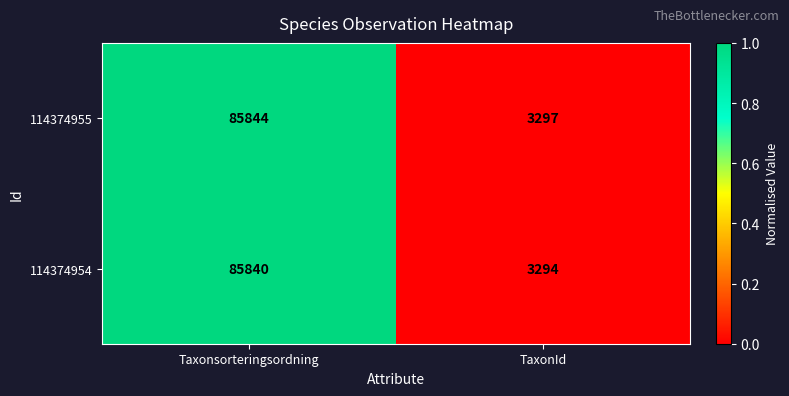

Where is 114374955 nearest to the value 44570?

TaxonId